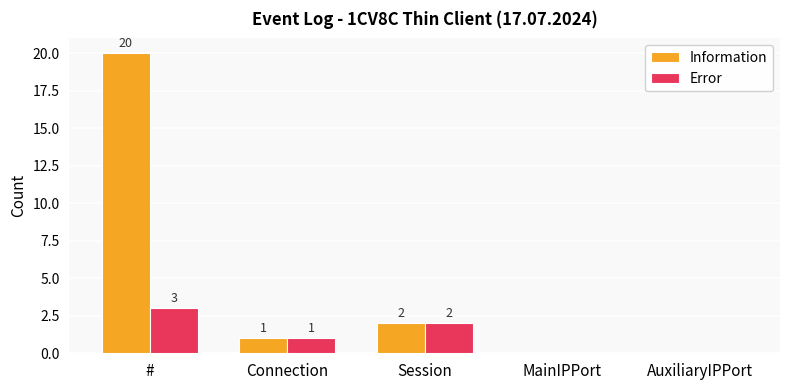

Where does the Error series first go above 1?

#